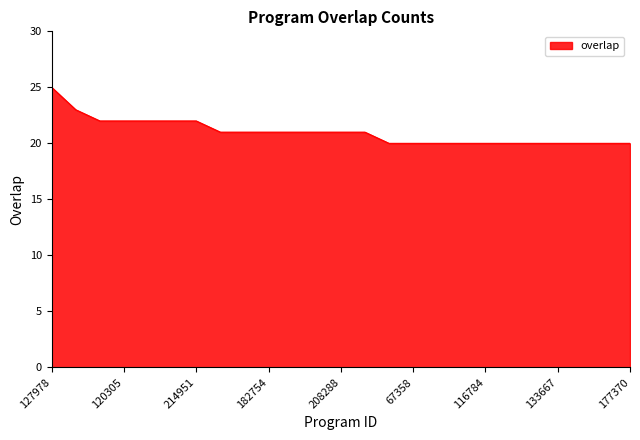

What is the difference between the maximum and minimum values?

5